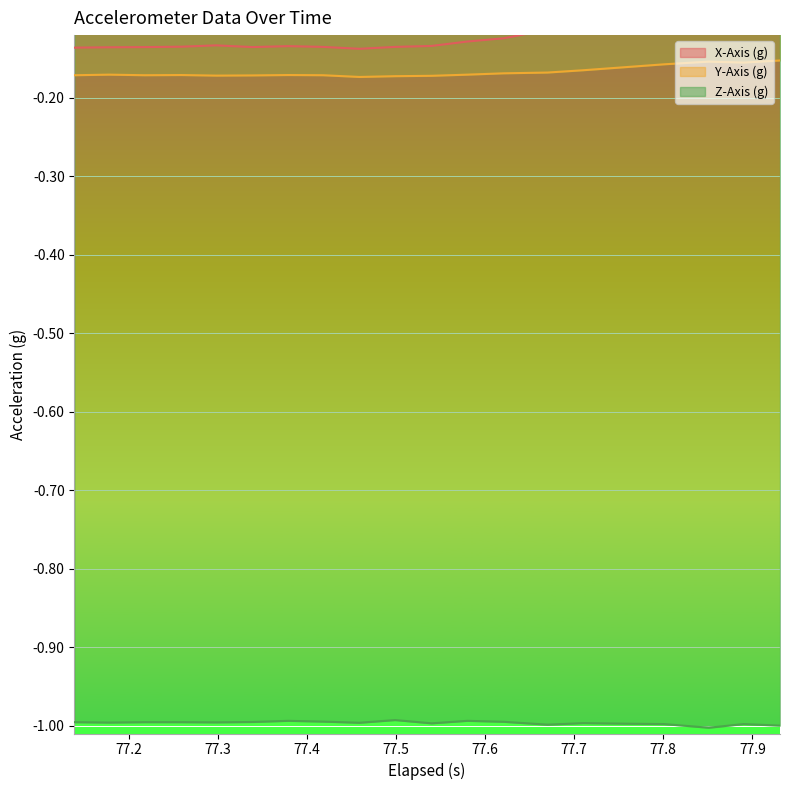

The value of X-Axis (g) at 77.54 is -0.1. True or false?

True